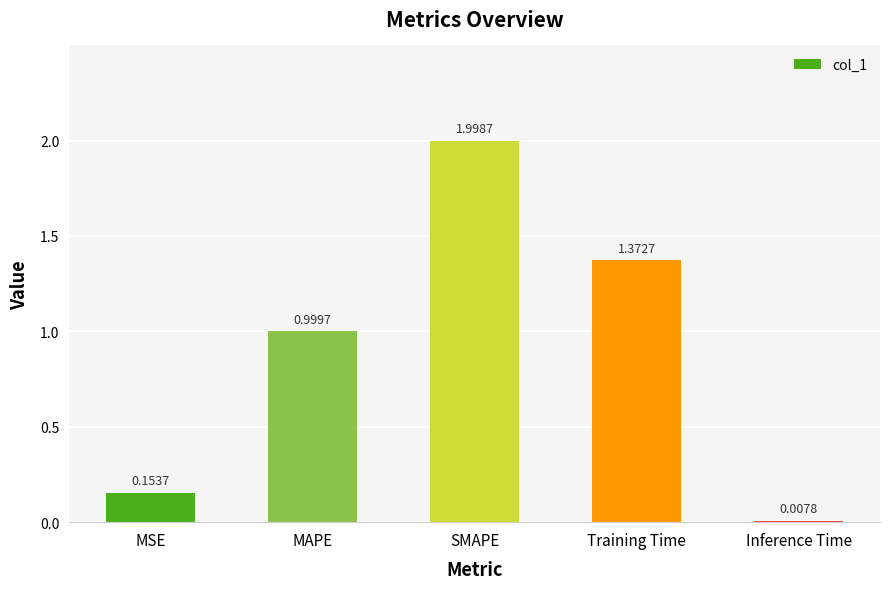

Which has a higher value, Inference Time or SMAPE?

SMAPE